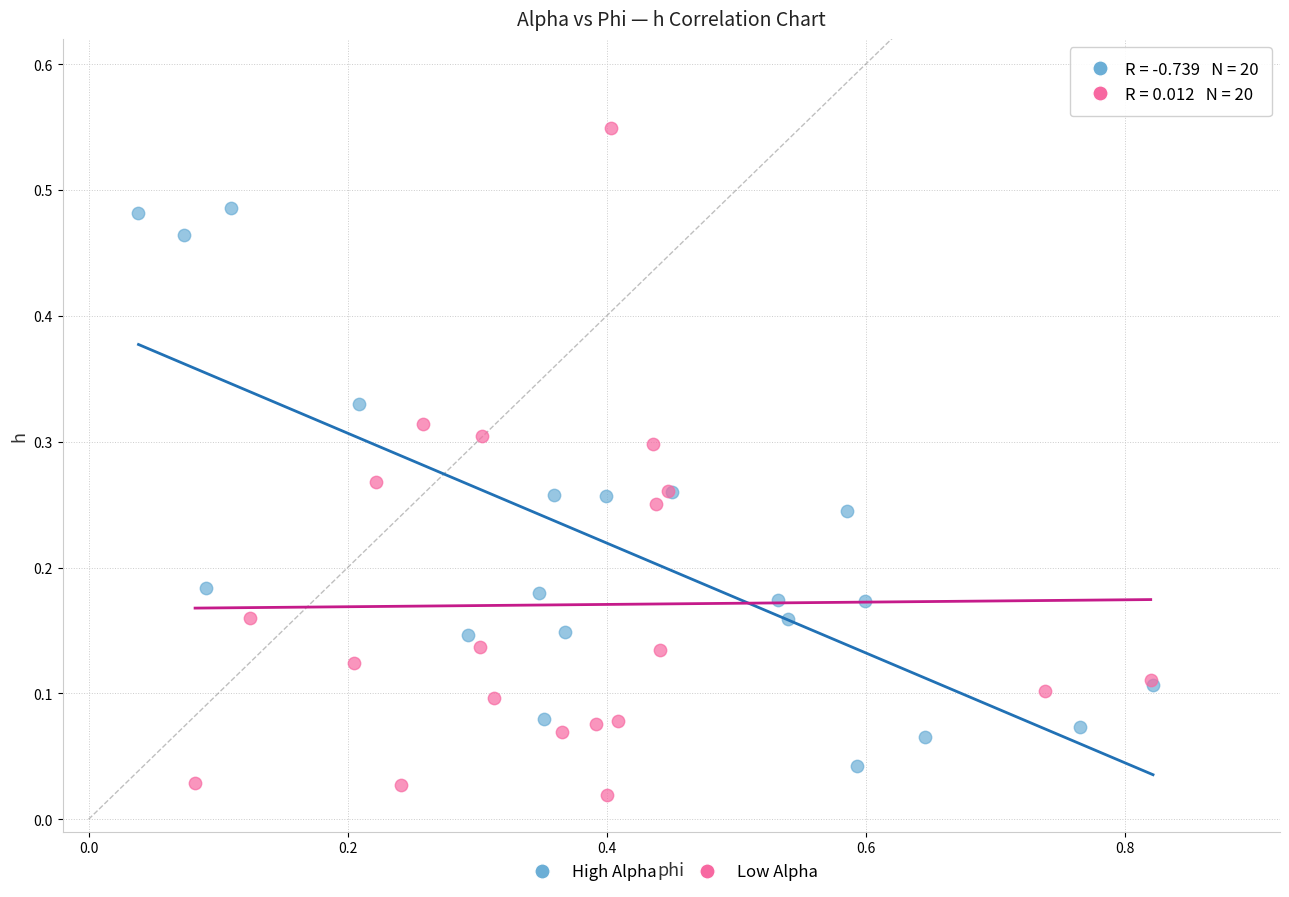

Which series reaches the maximum Y coordinate?

Low Alpha